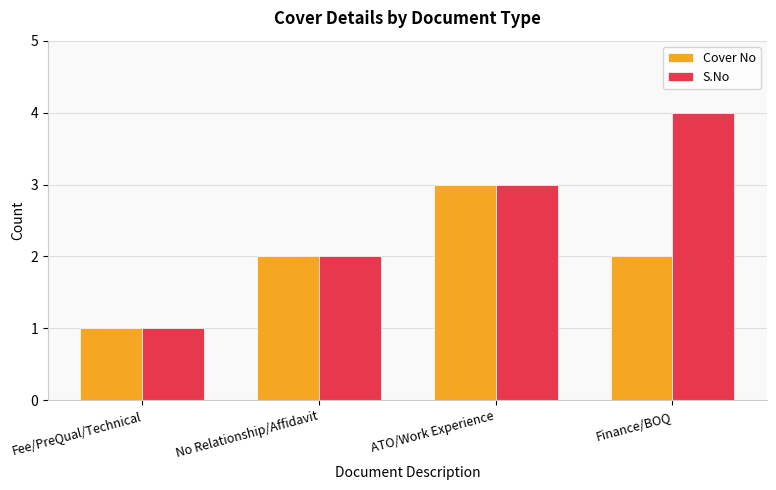

What is the greatest value displayed?

4